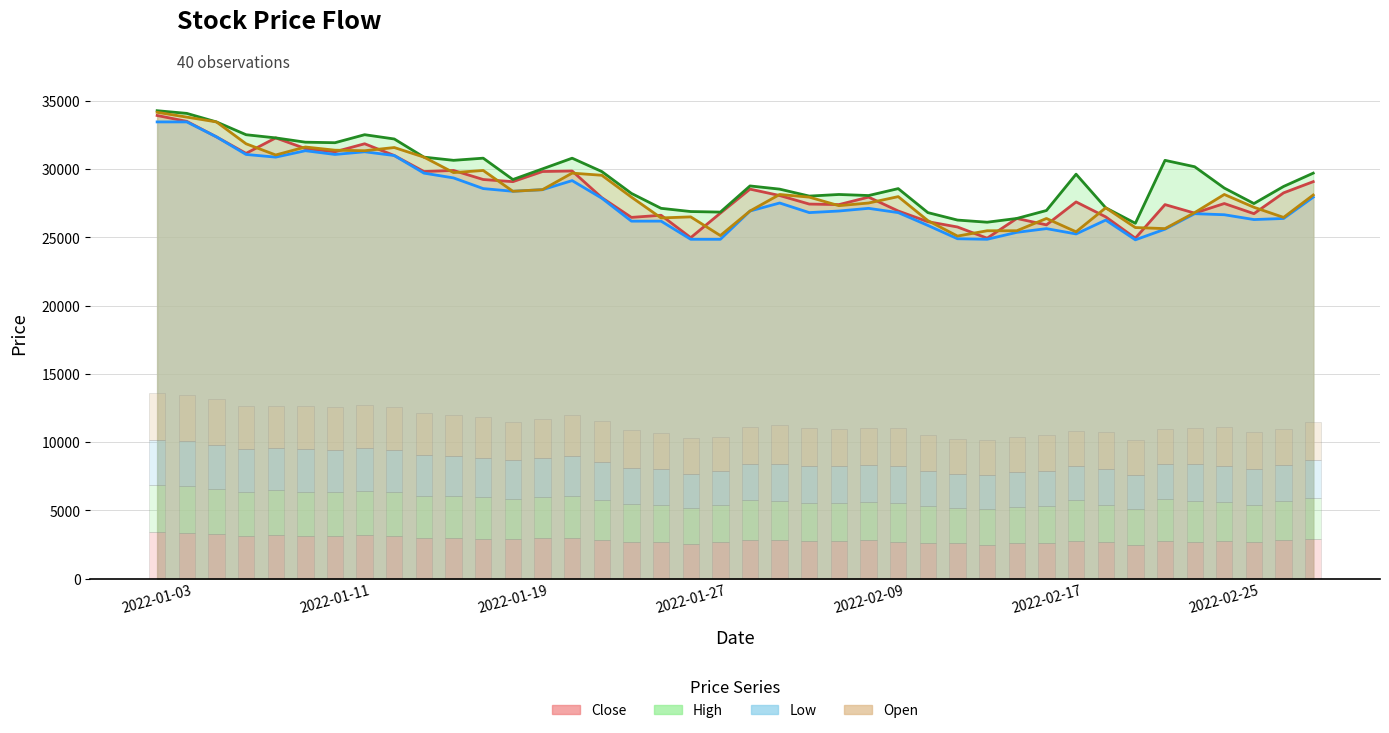

Is the value of High at 2022-01-13 greater than the value of Close at 2022-01-25?

Yes